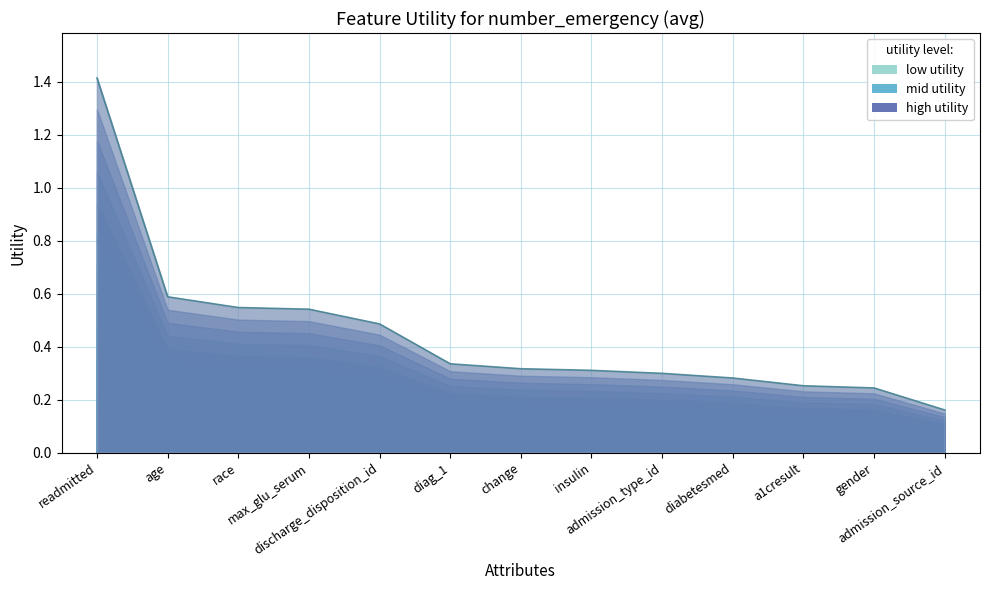

How many lines are shown in the chart?

1